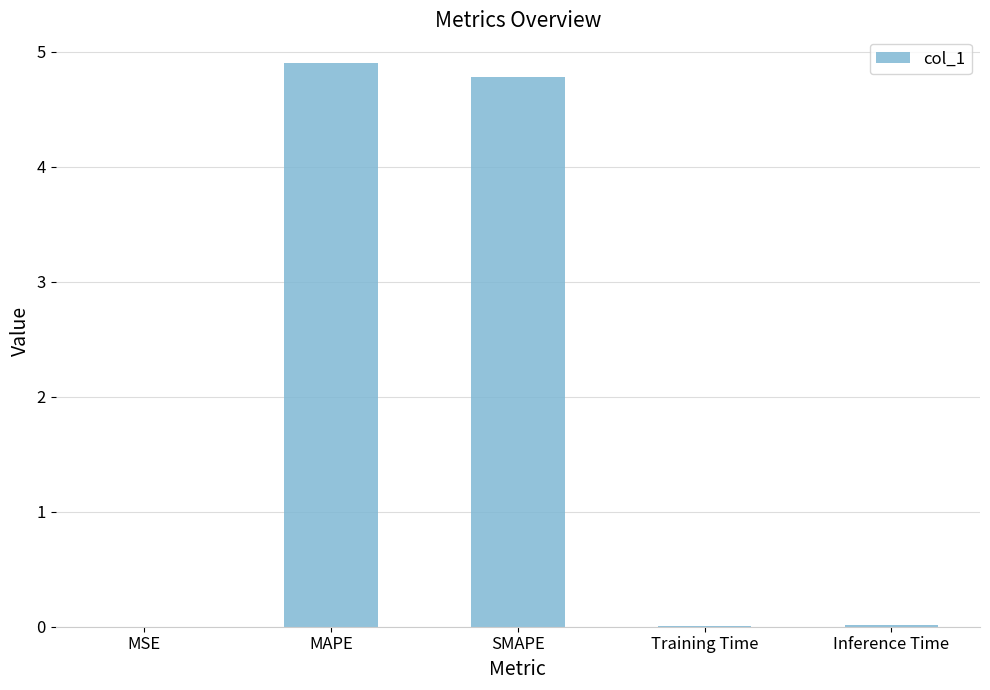

At which category does the chart reach its peak across all series?

MAPE